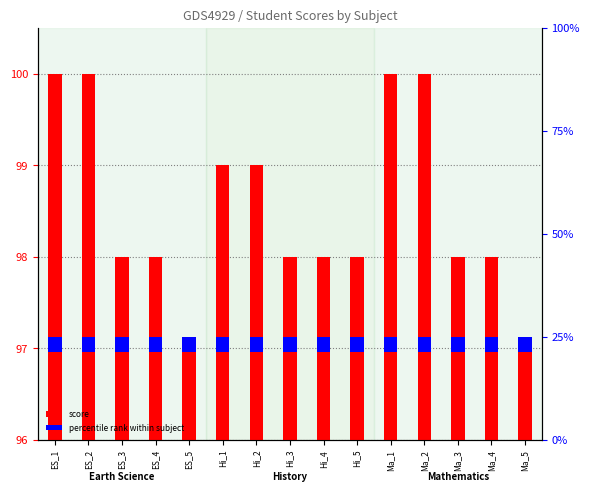

Rank the categories by score value from highest to lowest.

ES_1, ES_2, Ma_1, Ma_2, Hi_1, Hi_2, ES_3, ES_4, Hi_3, Hi_4, Hi_5, Ma_3, Ma_4, ES_5, Ma_5